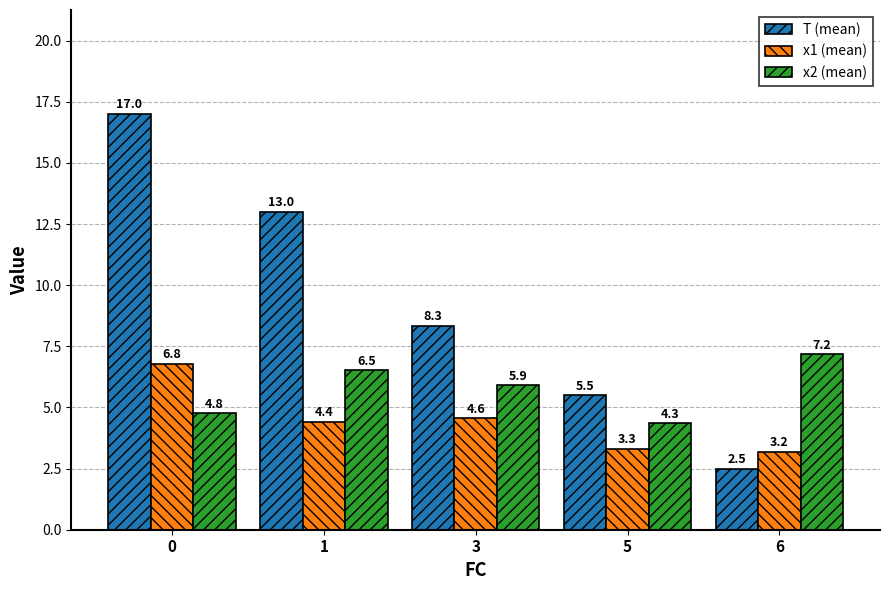

Reading left to right, list all the values displayed in this chart.

T (mean): 0=17.0	1=13.0	3=8.3	5=5.5	6=2.5
x1 (mean): 0=6.8	1=4.4	3=4.6	5=3.3	6=3.2
x2 (mean): 0=4.8	1=6.5	3=5.9	5=4.3	6=7.2